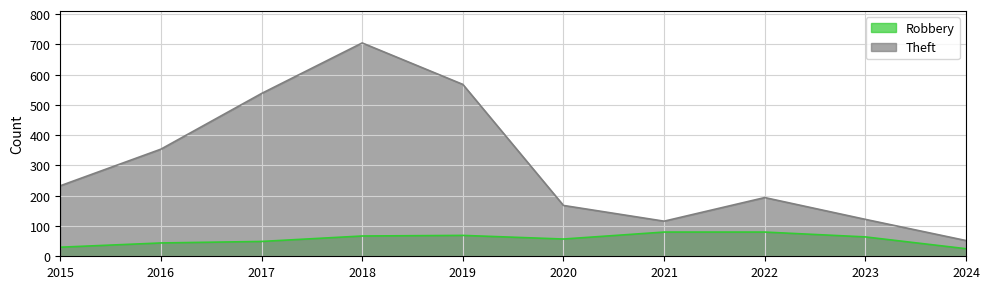

In Theft, how many points are higher than both neighbors (excluding endpoints)?

2